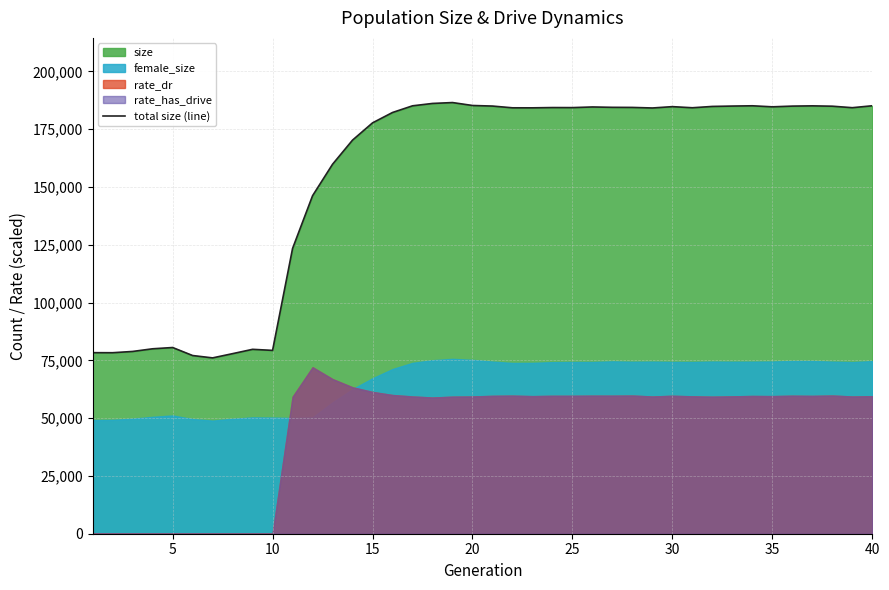

What is the maximum value for total size (line)?

186484